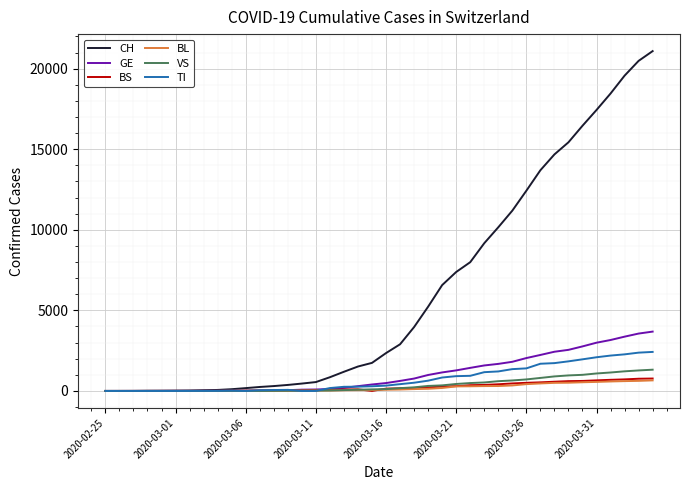

Which series has the largest range (max minus min)?

CH